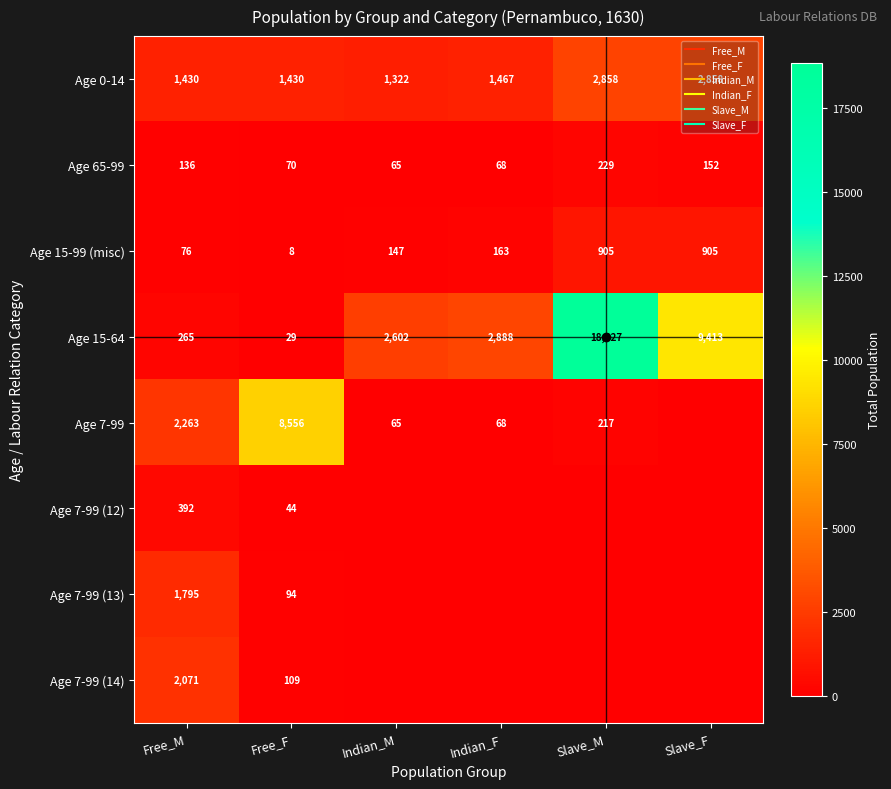

List the labels in order of Age 15-64 value, smallest first.

Free_F, Free_M, Indian_M, Indian_F, Slave_F, Slave_M